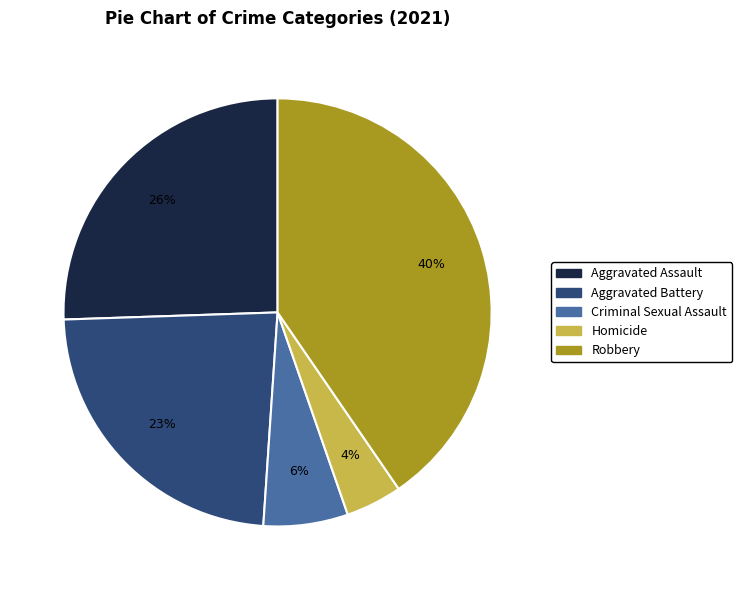

Which has a higher value, Homicide or Criminal Sexual Assault?

Criminal Sexual Assault